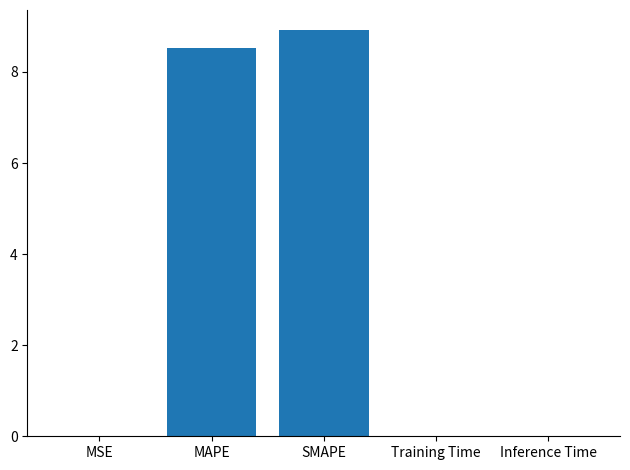

What is the greatest value displayed?

8.9